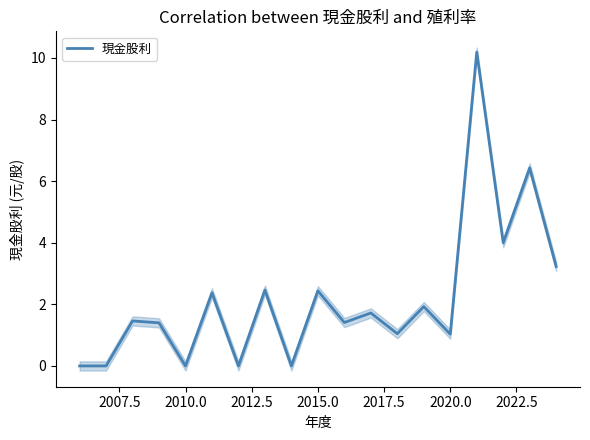

Count the number of values greater than 1.

14